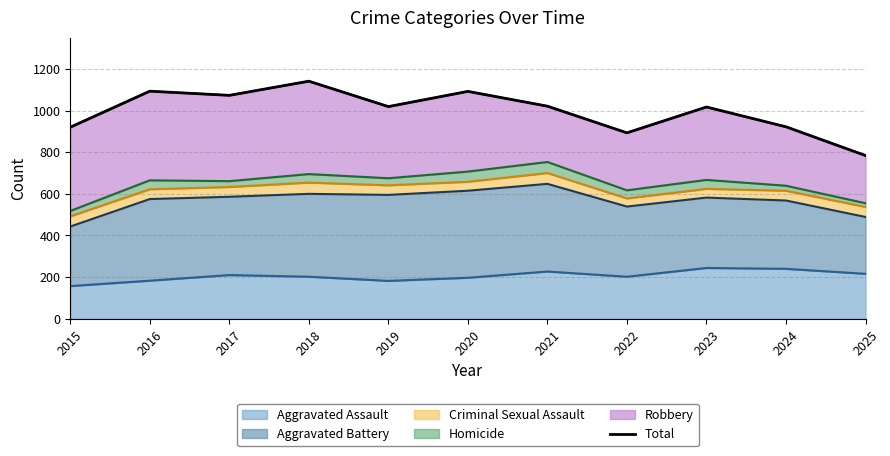

What value does the data have at 2017?

1073